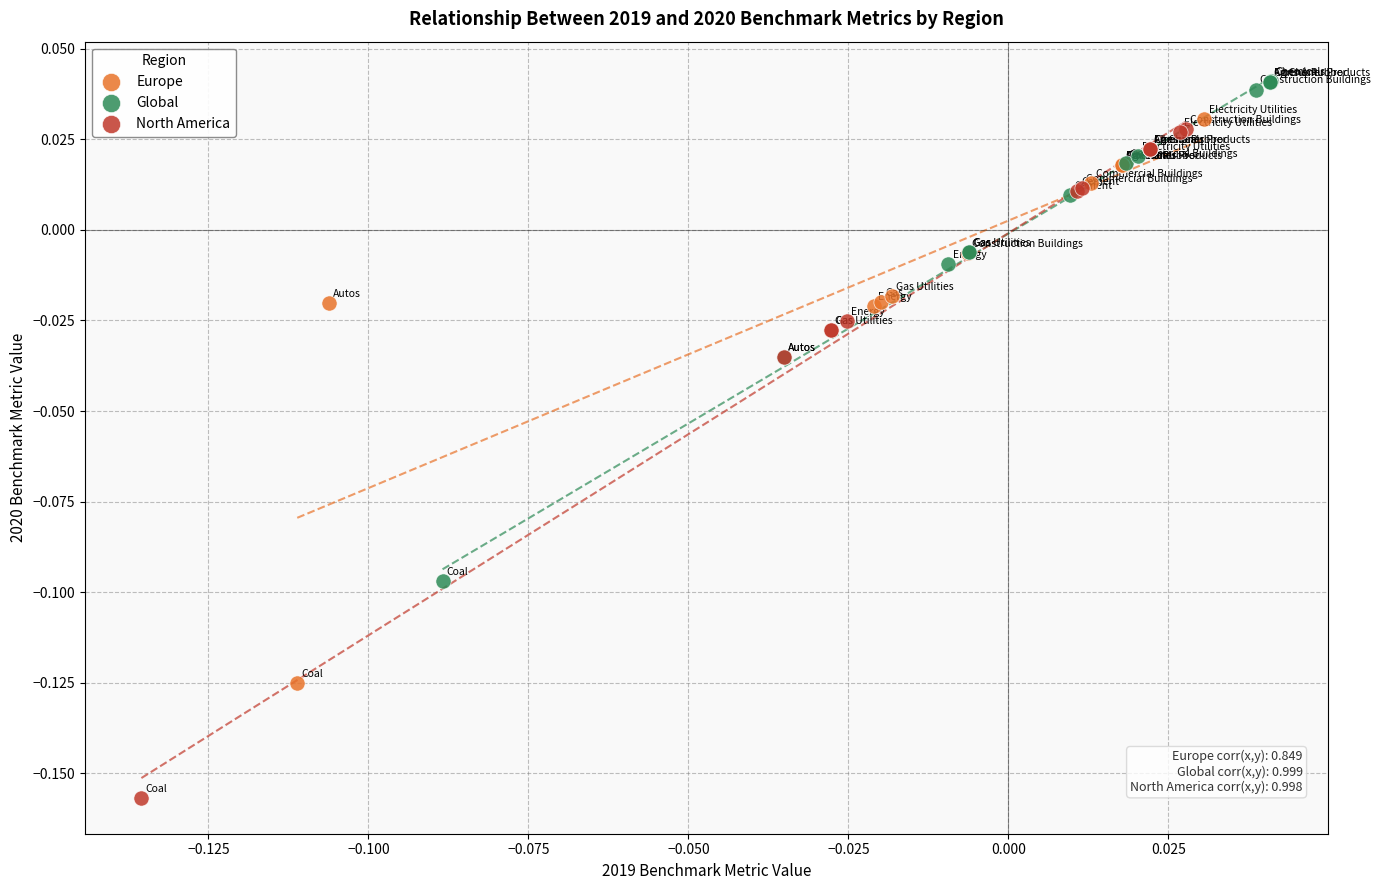

Which series contains the highest Y value?

Global